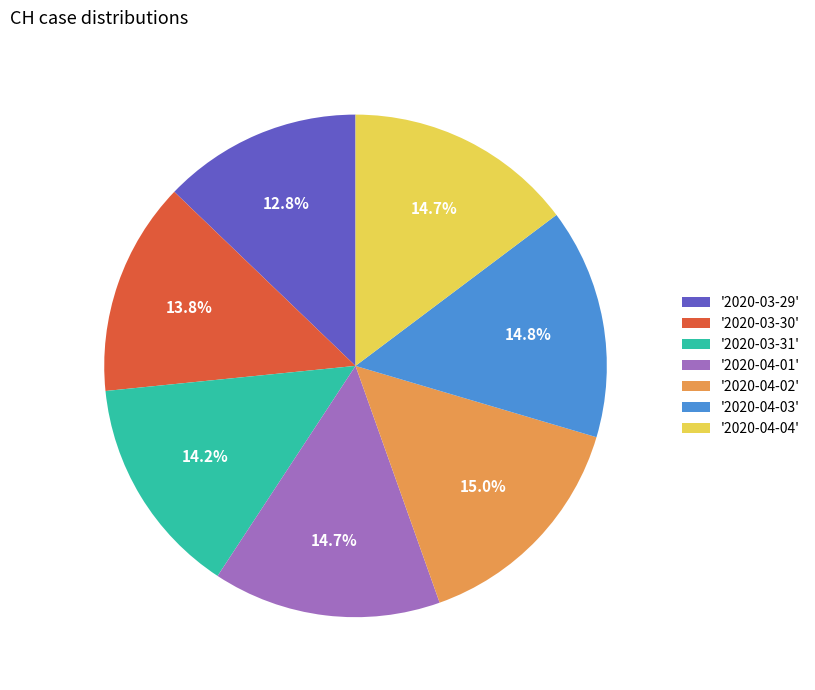

What percentage do '2020-03-29' and '2020-03-30' together represent?

26.6%